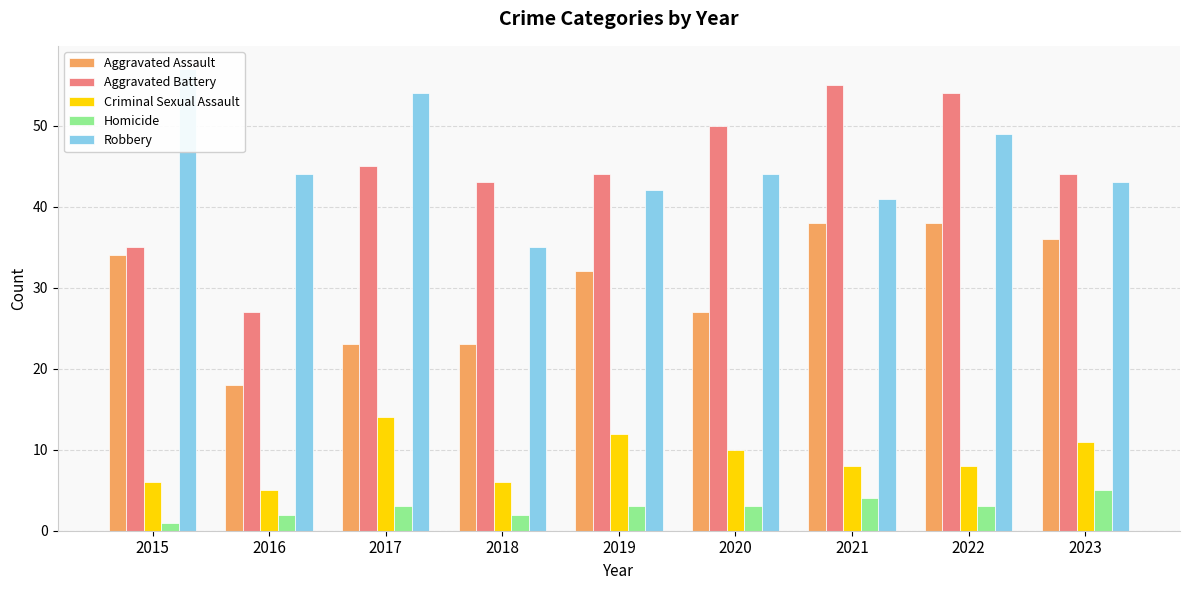

What is the average value of the Robbery series?

45